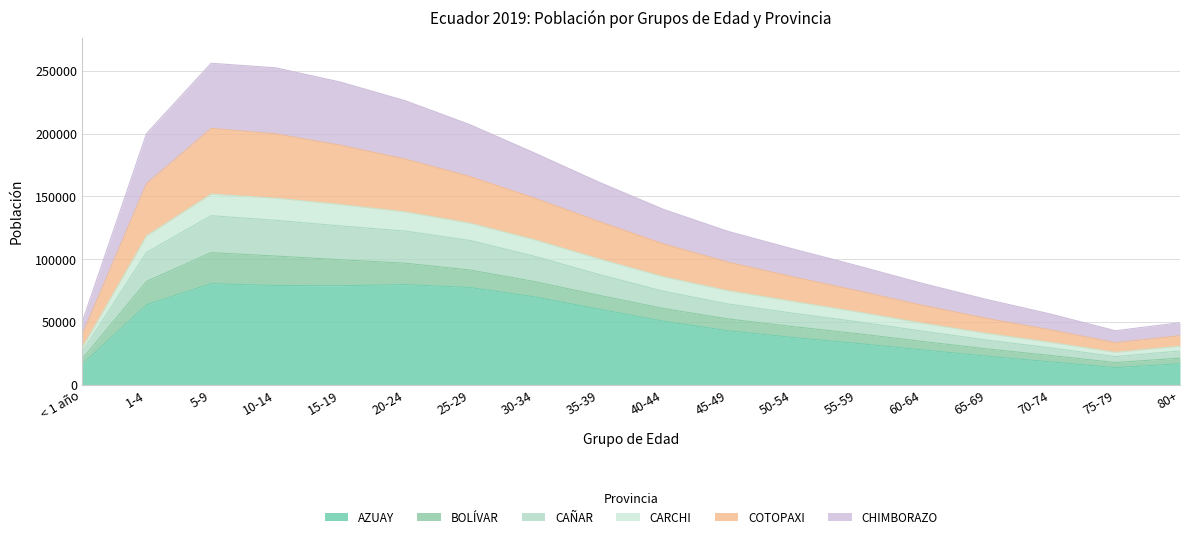

True or false: CHIMBORAZO has more than 1 interior local peaks.

False